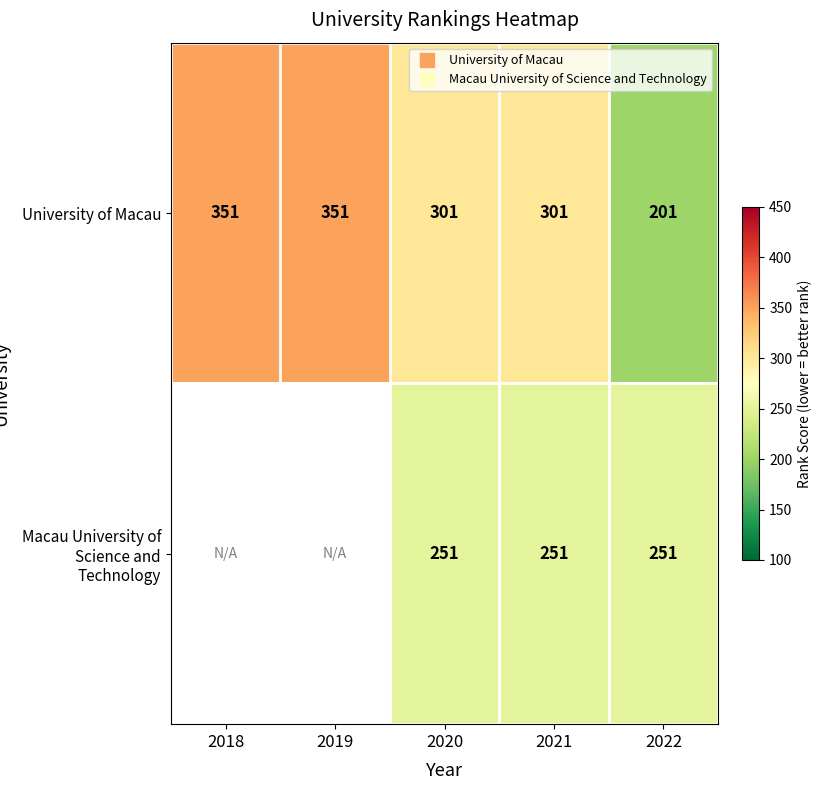

How many distinct data groups are displayed?

2